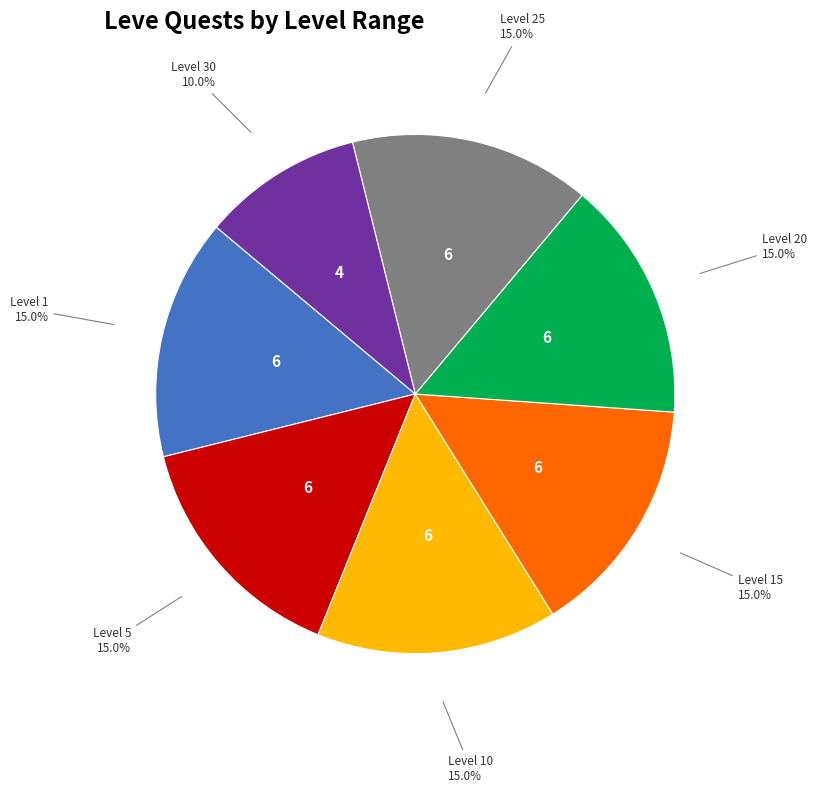

Is there any slice that represents more than half of the pie?

No